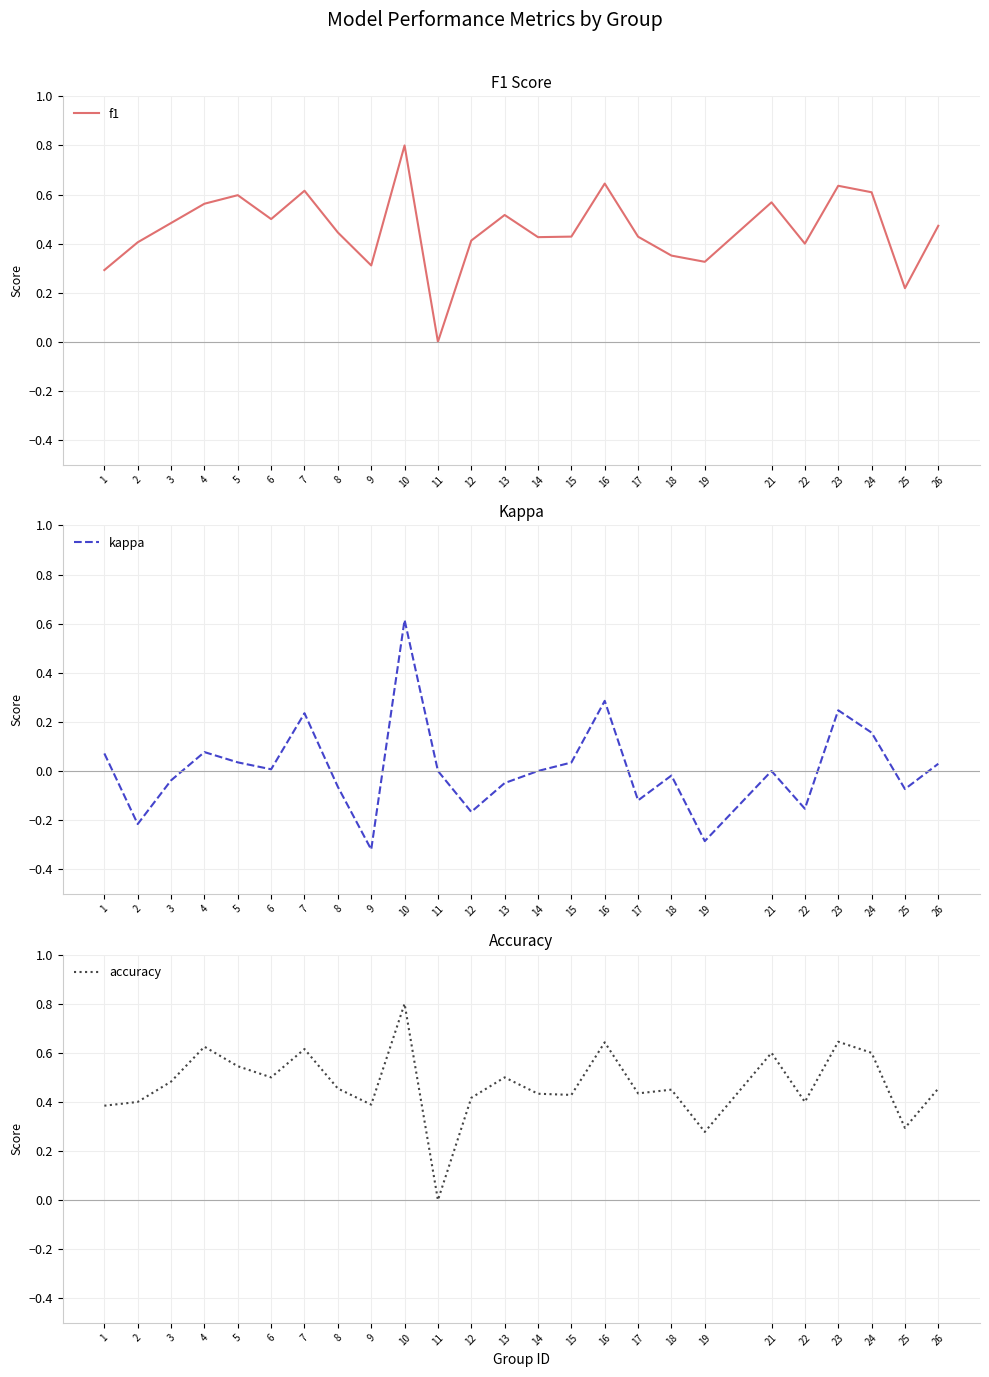

How many distinct data groups are displayed?

3